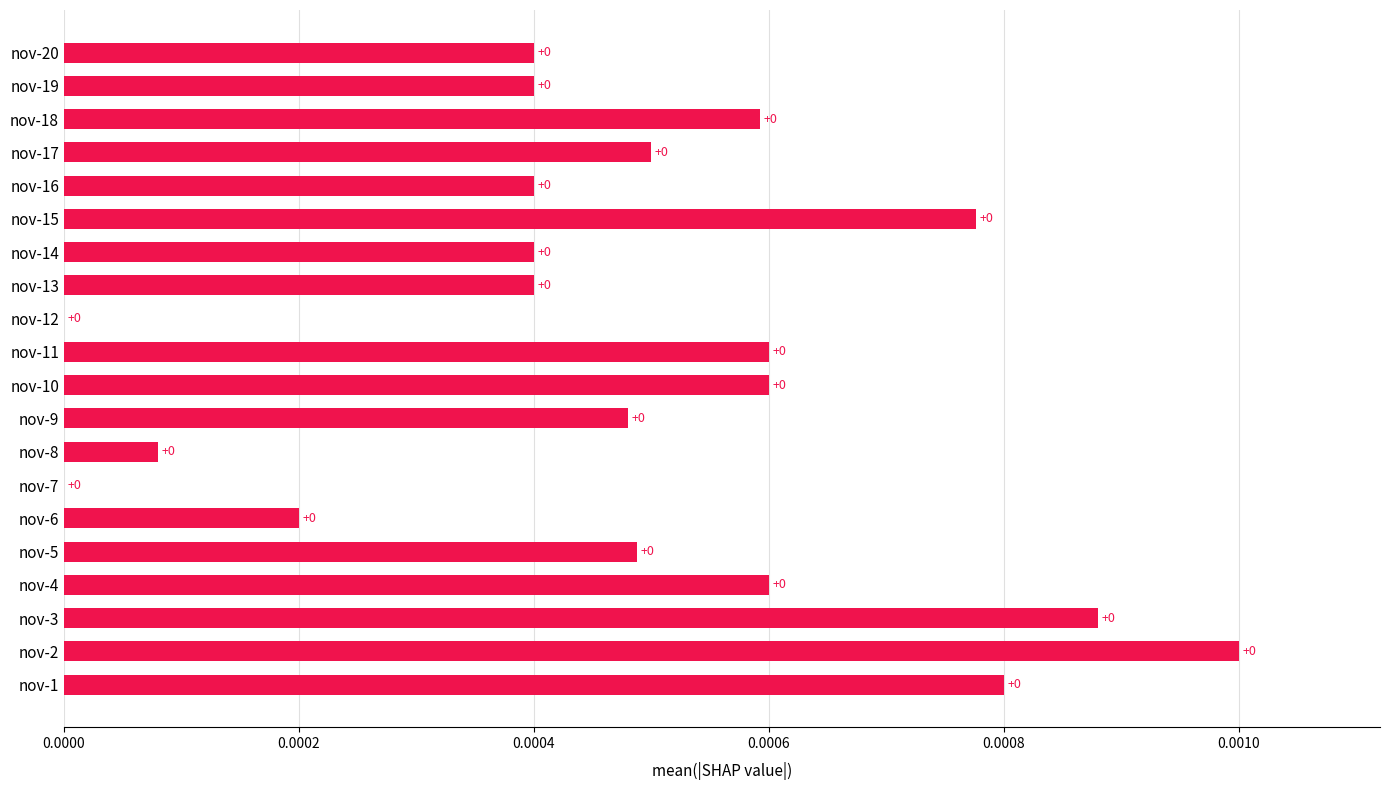

The chart shows a value of 0.0 at nov-9. True or false?

True